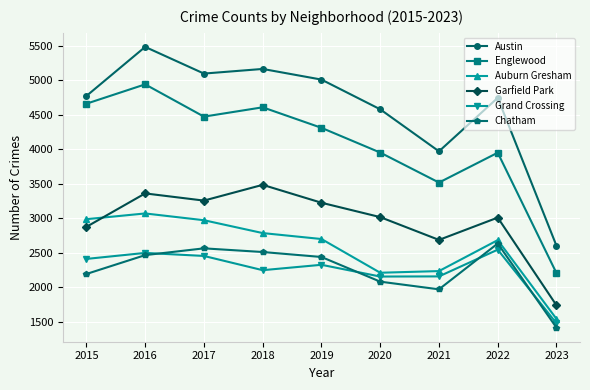

Is the value of Grand Crossing at 2023 greater than the value of Garfield Park at 2023?

No